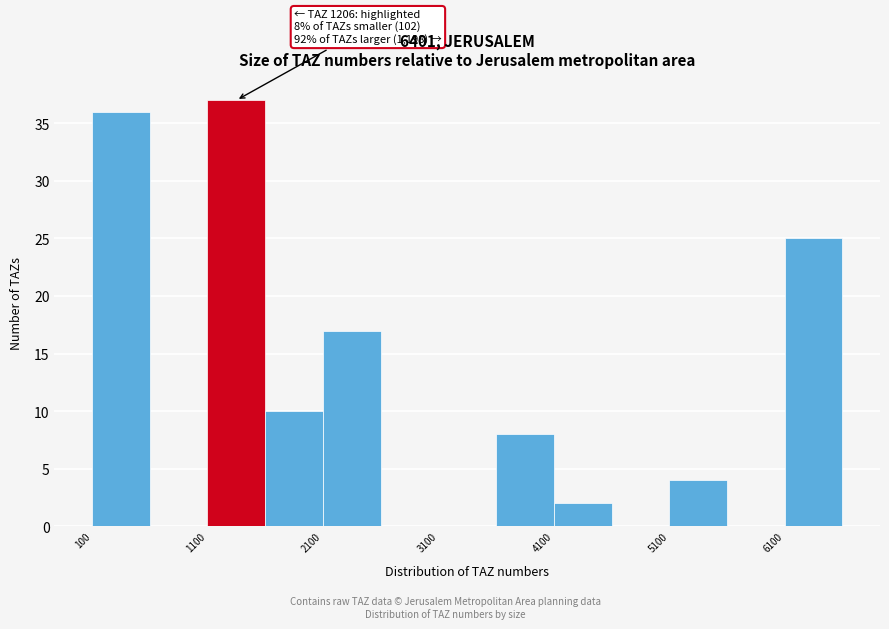

Over which range of the x-axis is the bar tallest?

1100 to 1600